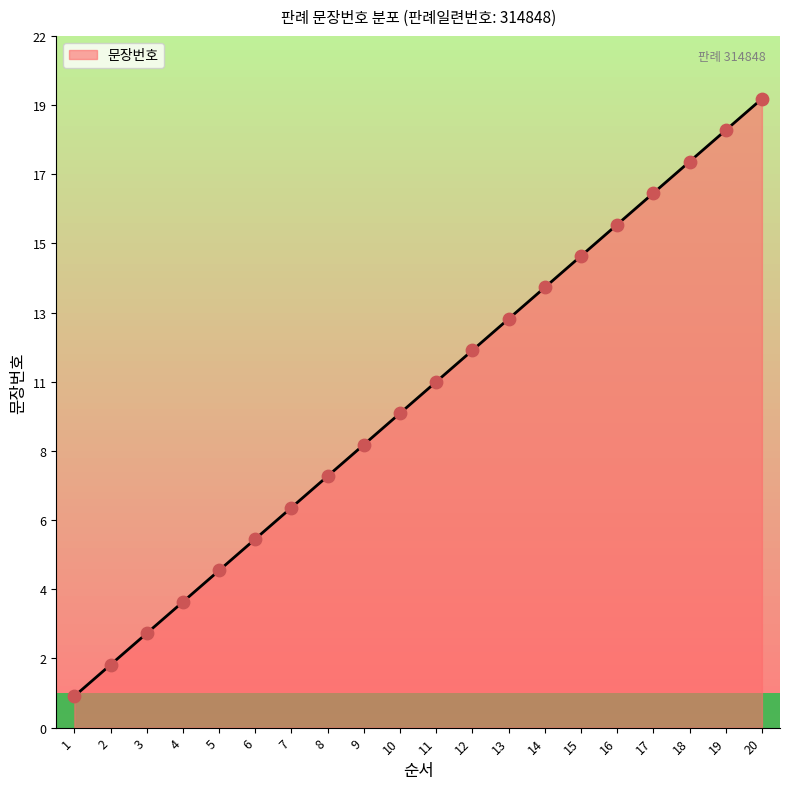

What is the ratio of the value at 20 to the value at 14?

1.4